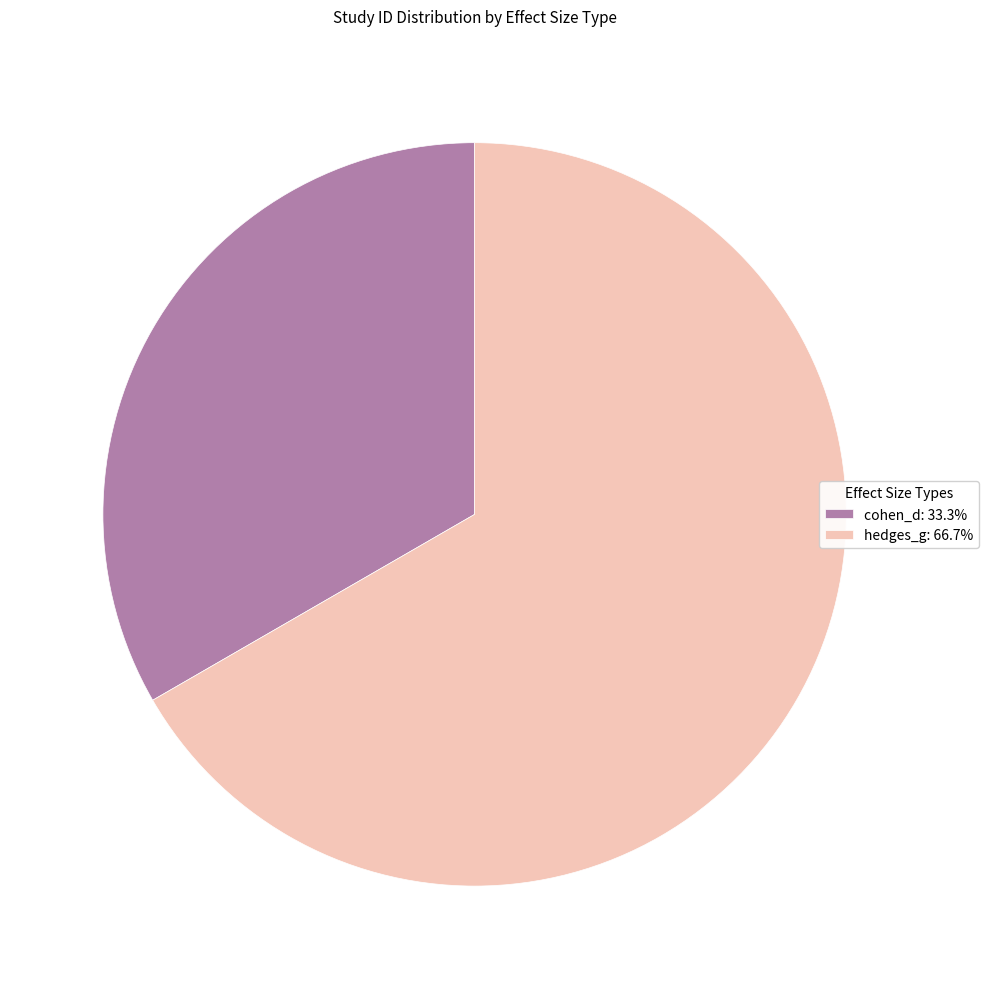

Approximately how many times larger is the value at hedges_g: 66.7% compared to cohen_d: 33.3%?

2.0